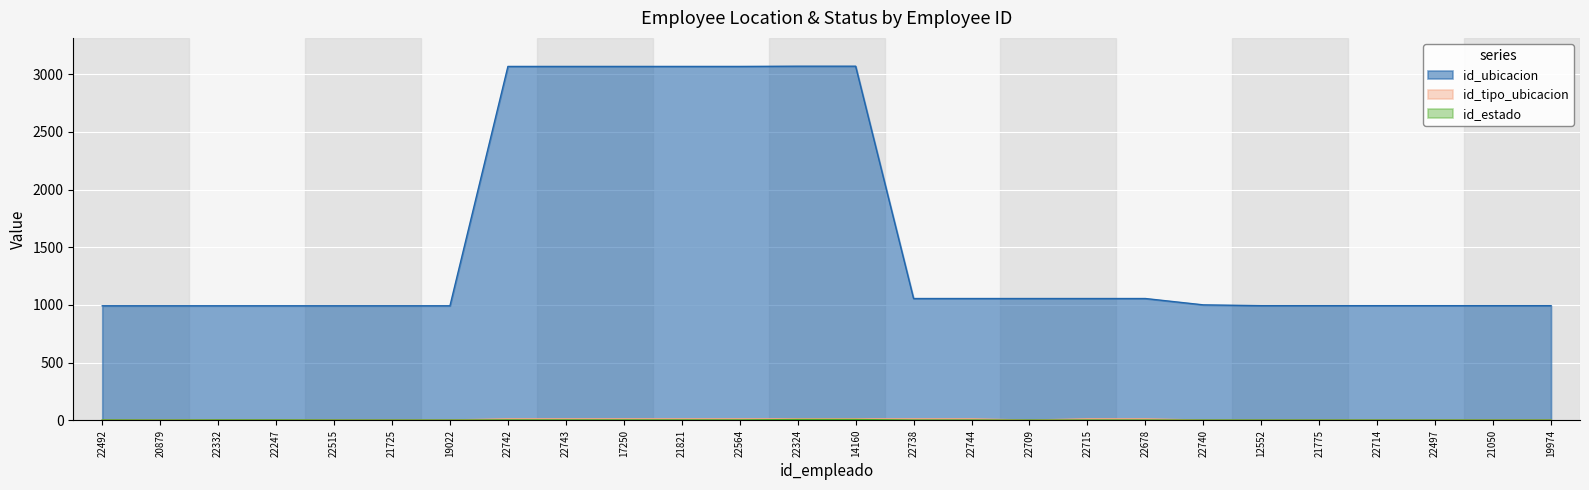

Which series has the largest total across all categories?

id_ubicacion